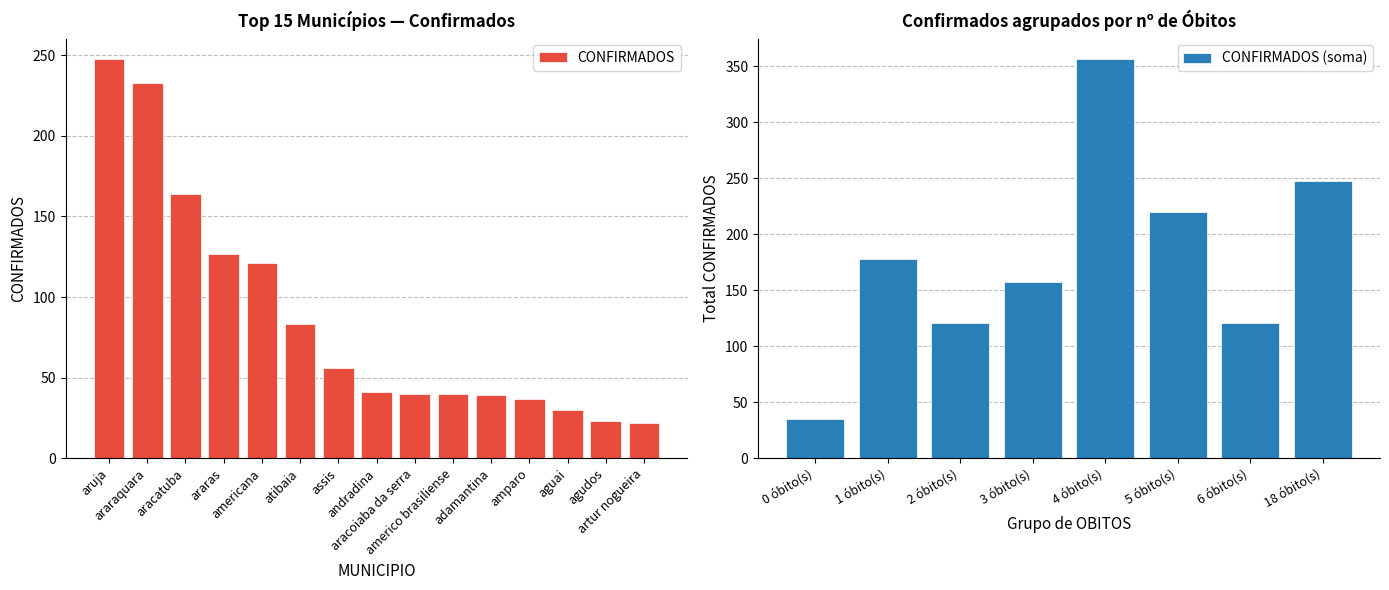

What is the difference between the maximum and minimum values in the CONFIRMADOS series?

226